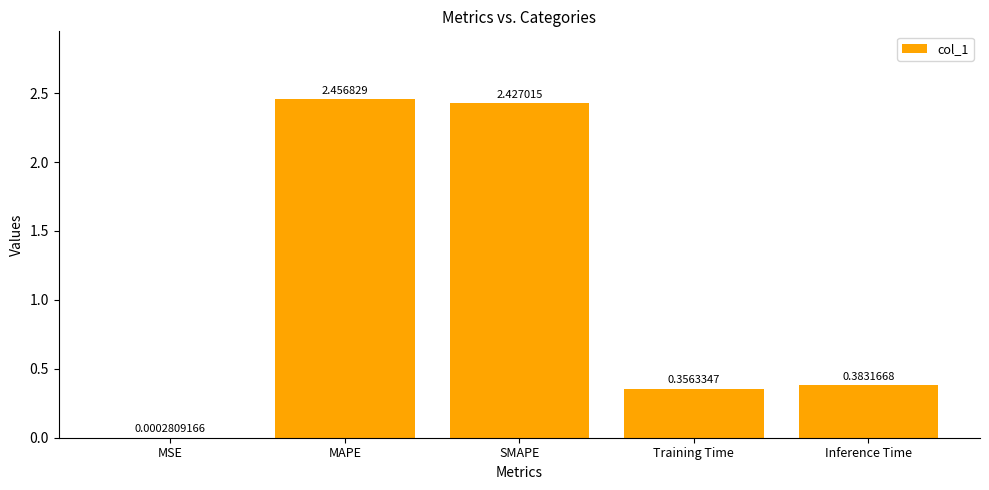

What is the sum of the values at MAPE and Inference Time?

2.8